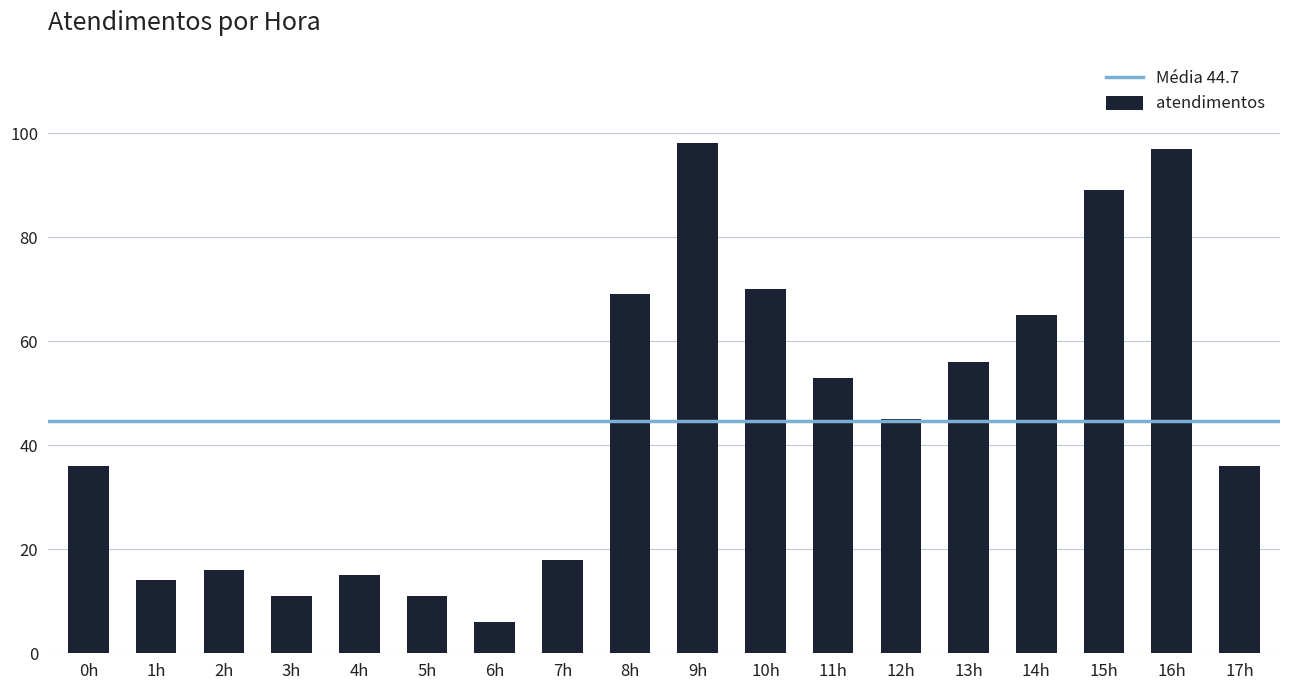

What position from the right is 9h?

9